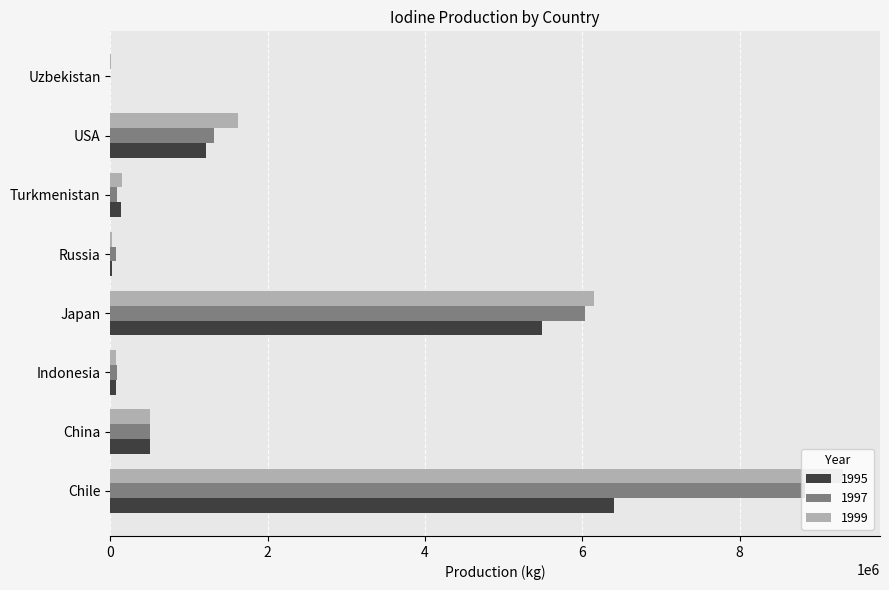

How many categories are shown in the chart?

8